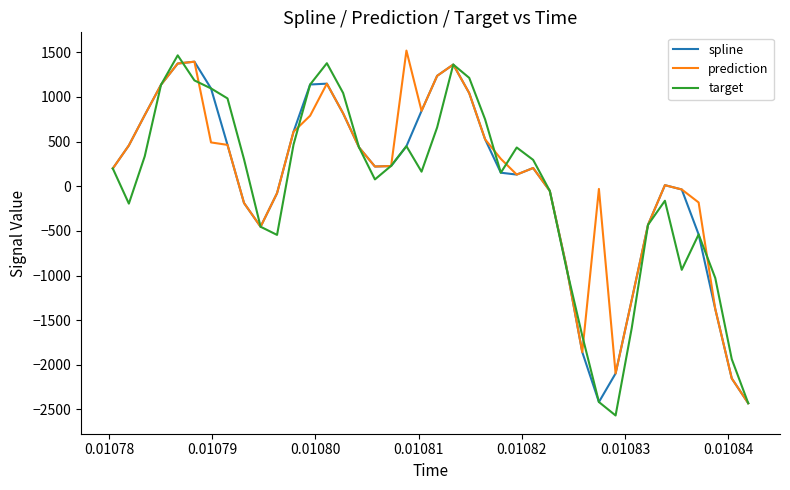

How many negative values does the target series have?

16